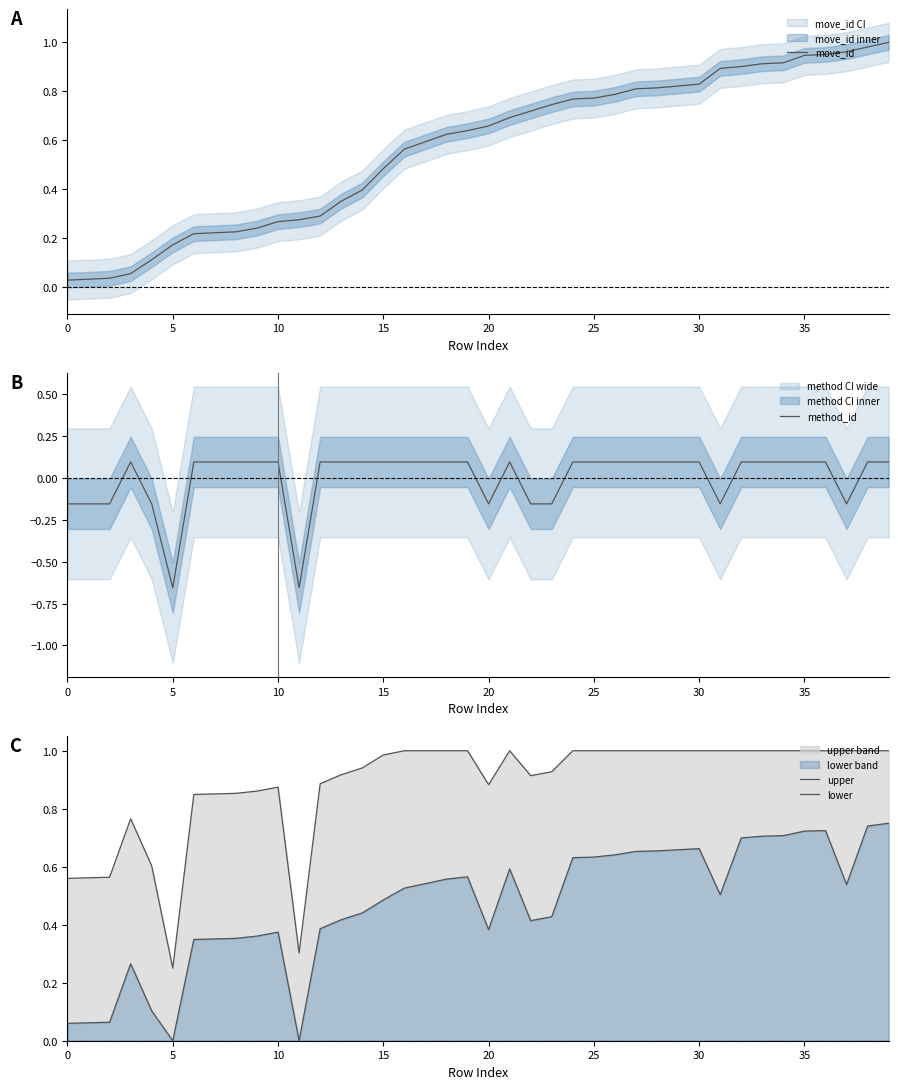

The value of move_id at 26 is 1.3. True or false?

False